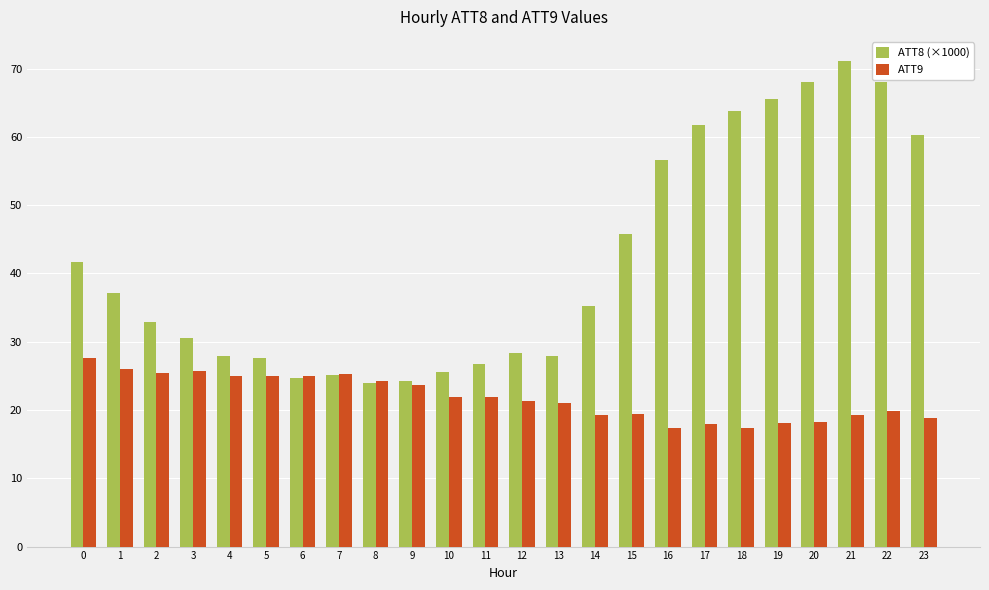

What is the highest value of the ATT8 (×1000) series?

71.1